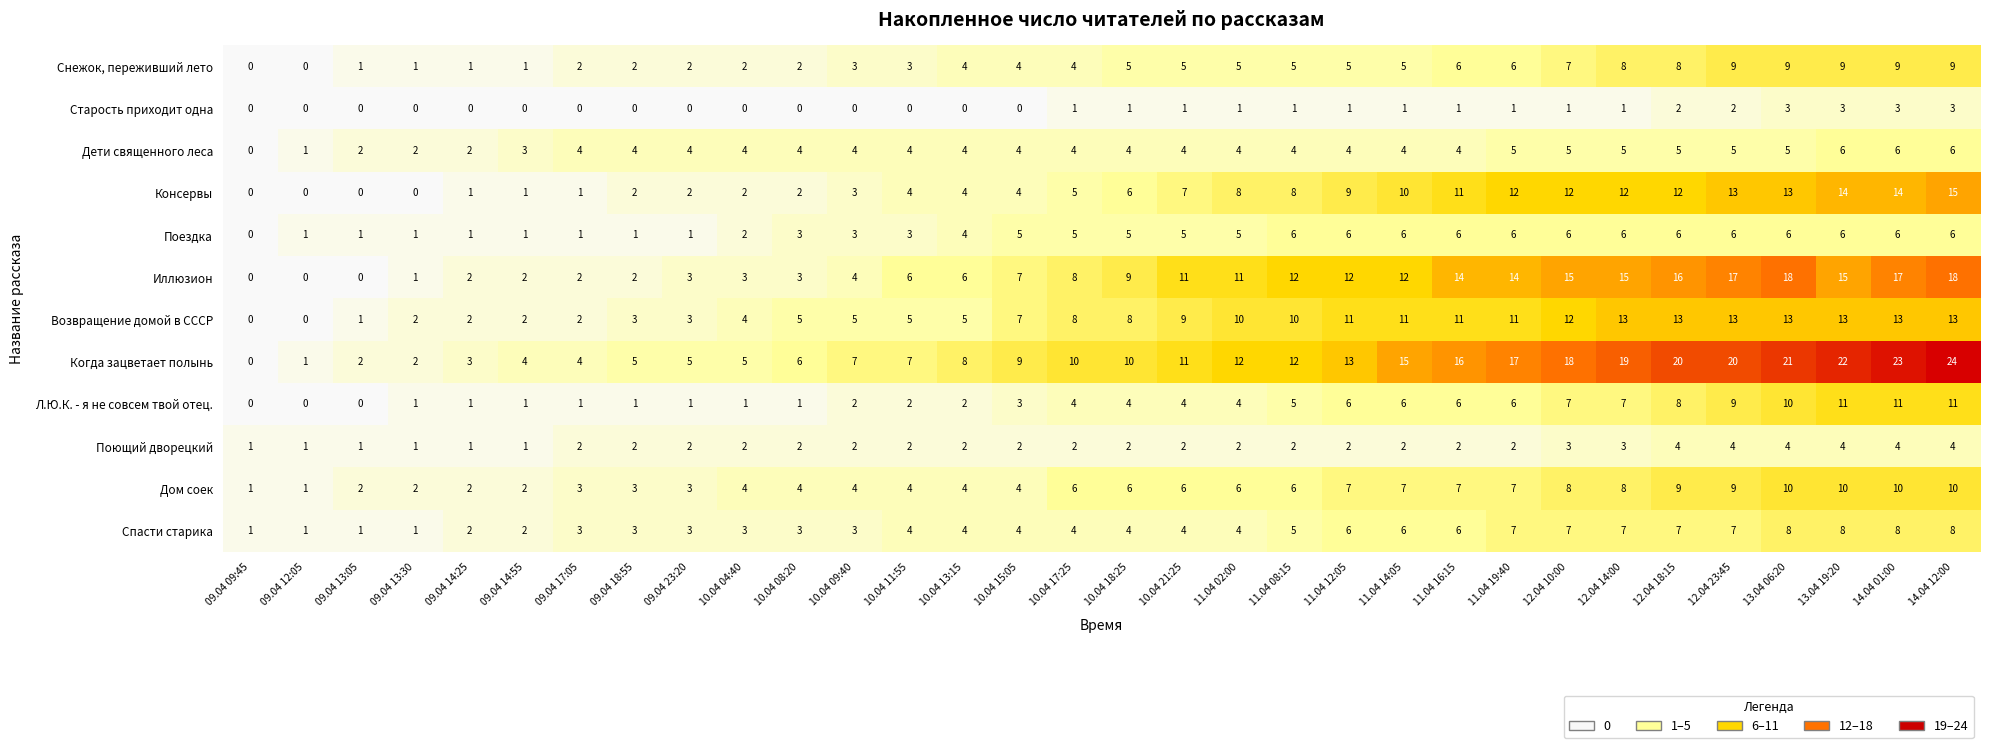

What is the sum of all Старость приходит одна values?

27